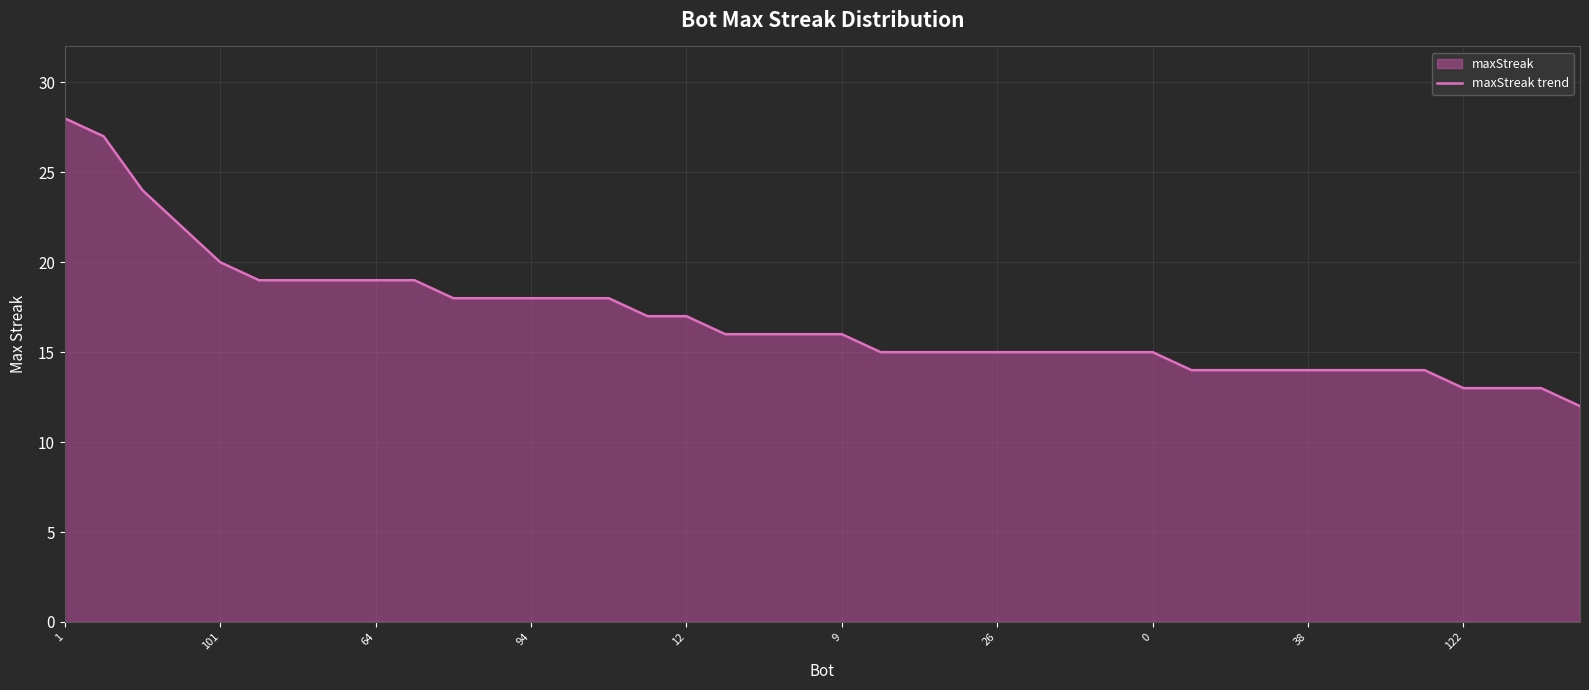

True or false: the data has more than 2 interior local peaks.

False